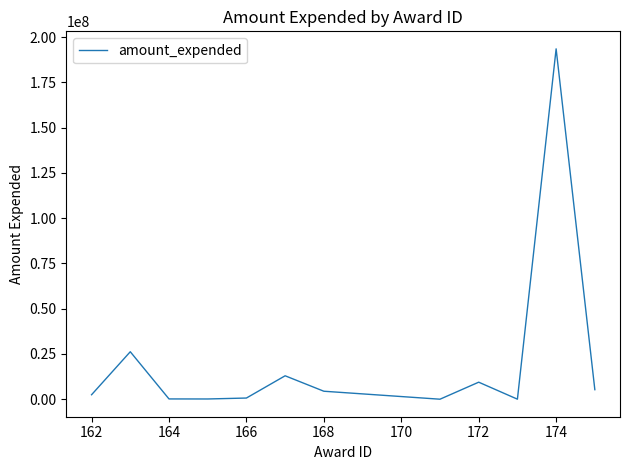

What is the difference between the maximum and minimum values?

193583249